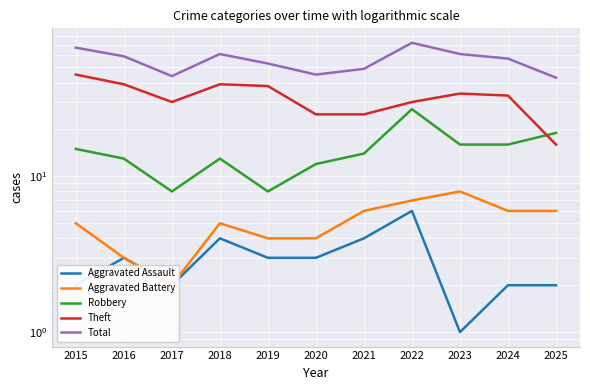

Reading left to right, transcribe all the data shown in this chart.

Aggravated Assault: 2	3	2	4	3	3	4	6	1	2	2
Aggravated Battery: 5	3	2	5	4	4	6	7	8	6	6
Robbery: 15	13	8	13	8	12	14	27	16	16	19
Theft: 45	39	30	39	38	25	25	30	34	33	16
Total: 67	59	44	61	53	45	49	72	61	57	43